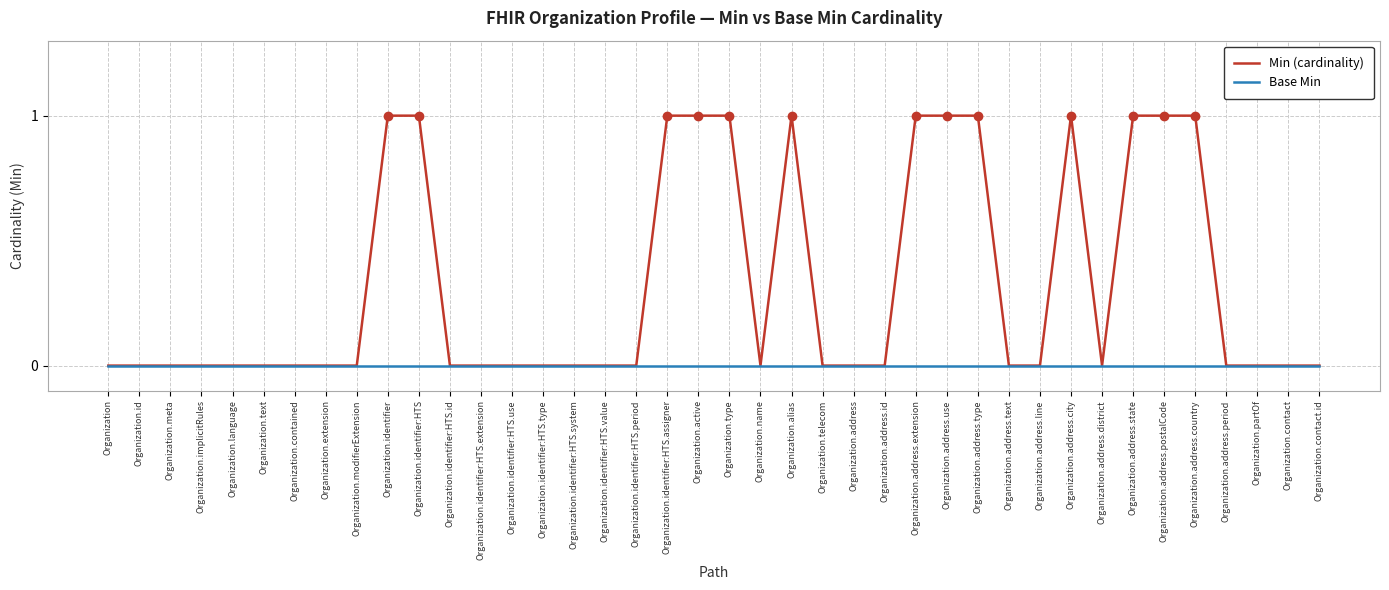

Rank the series by their average value, from lowest to highest.

Base Min, Min (cardinality)